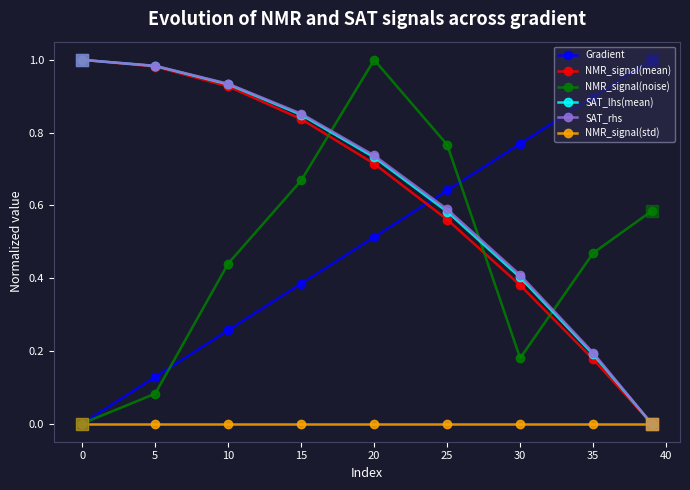

True or false: NMR_signal(mean) has more than 2 interior local peaks.

False